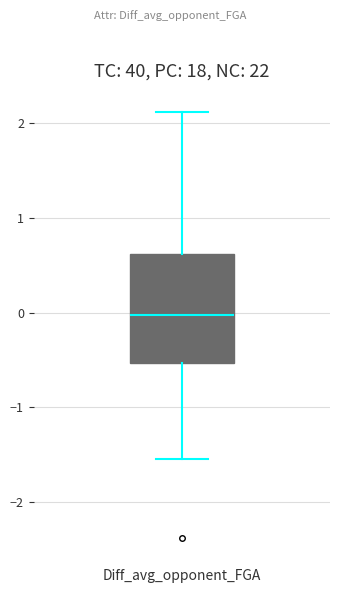

Transcribe this box plot: give where the median line is, the range the box spans, and where the two whiskers end, as read against the y-axis. The values are not printed on the chart, so give them approximately, as read against the axis.

median 0.0, box -0.5 to 0.6, whiskers -1.5 to 2.1